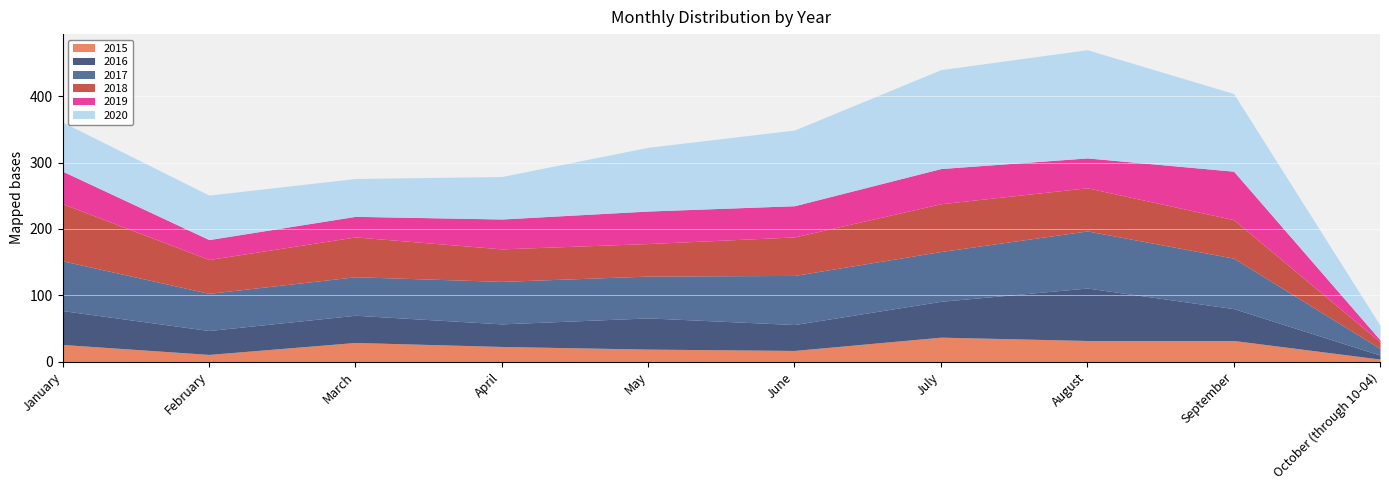

Is it true that 2015 equals 37 at July?

True